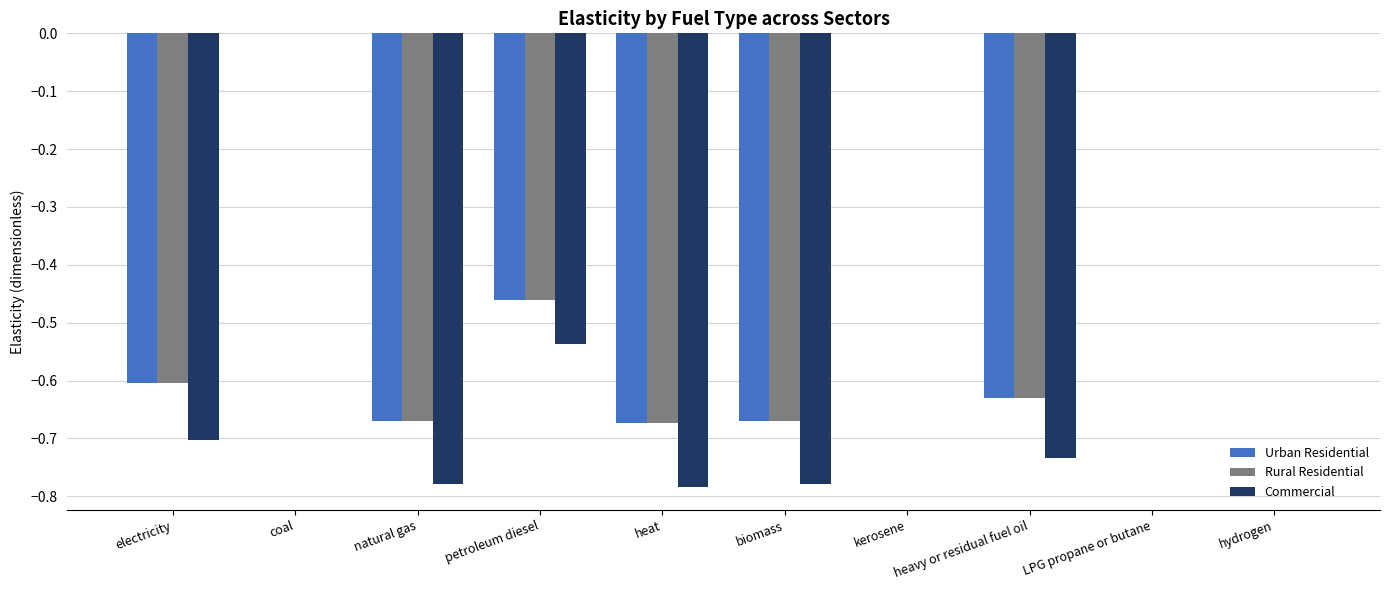

Is the value of Urban Residential at natural gas greater than the value of Commercial at hydrogen?

No